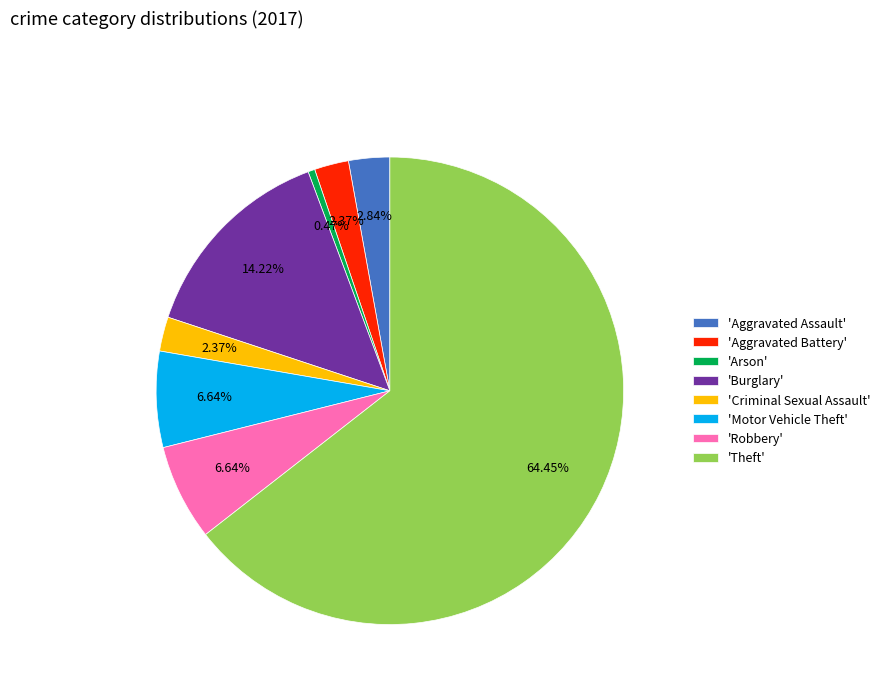

What is the smallest slice in the pie chart?

'Arson'